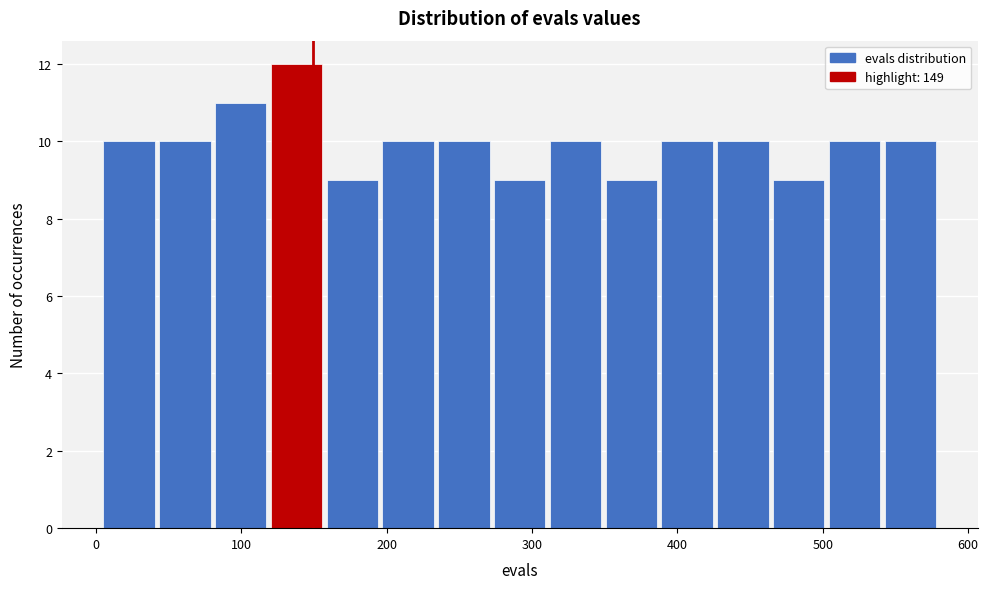

Around what value on the x-axis is the tallest bar? Give the approximate position of its centre, as read against the axis.

140